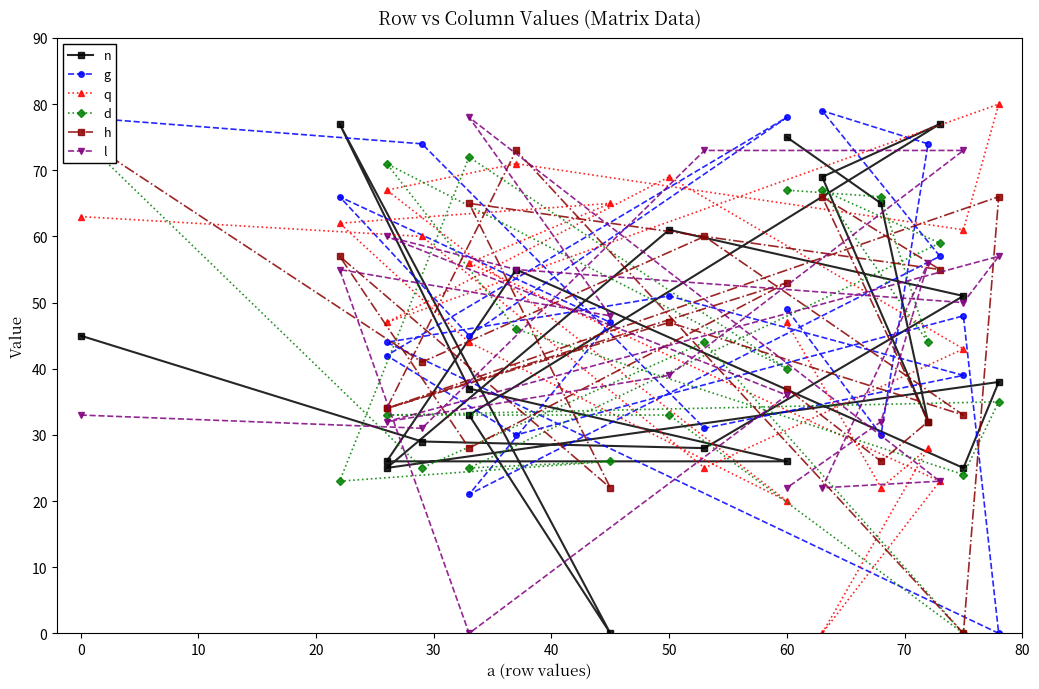

How many distinct data groups are displayed?

6